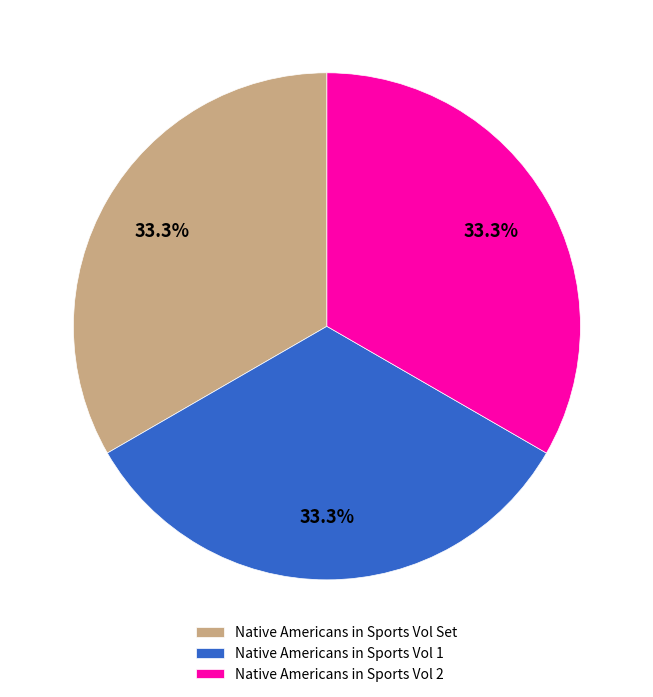

How many slices are in this pie chart?

3